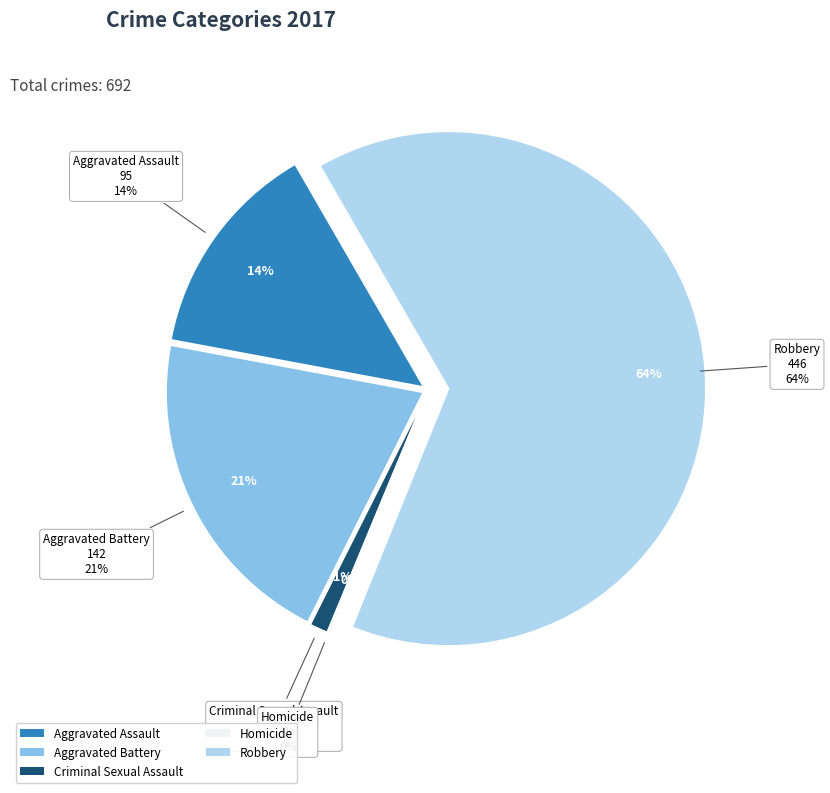

To the nearest percent, what is the combined percentage of Aggravated Assault and Homicide?

14%